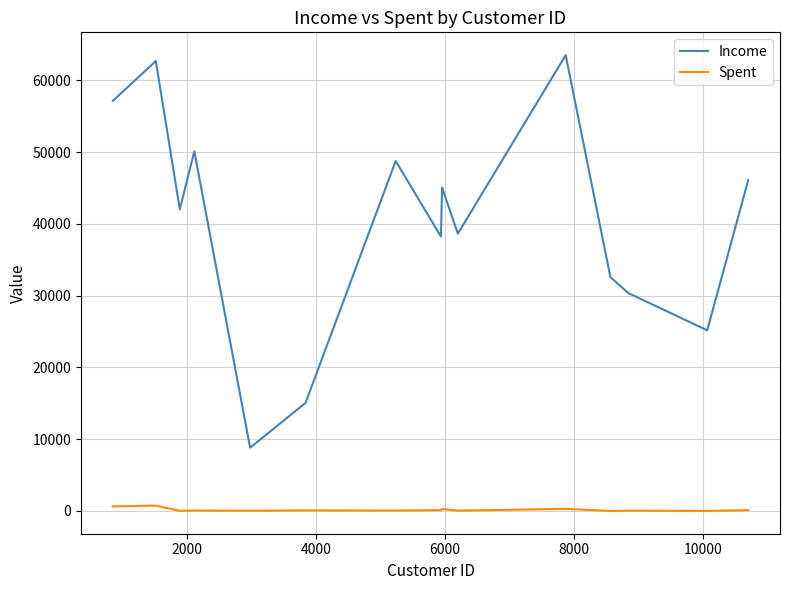

Which series has the largest range (max minus min)?

Income